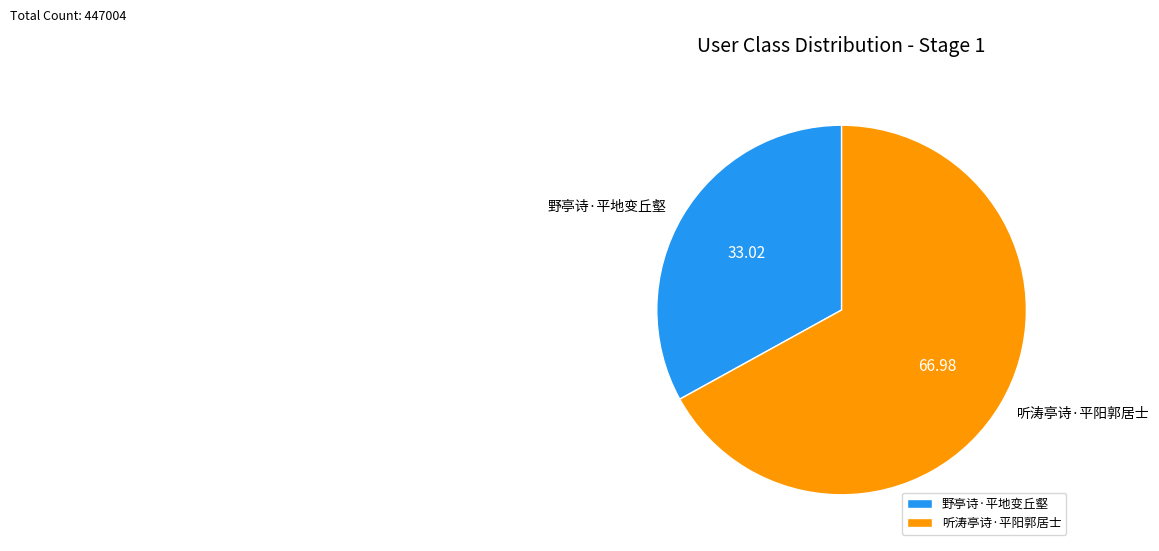

Which slice is the largest?

听涛亭诗·平阳郭居士